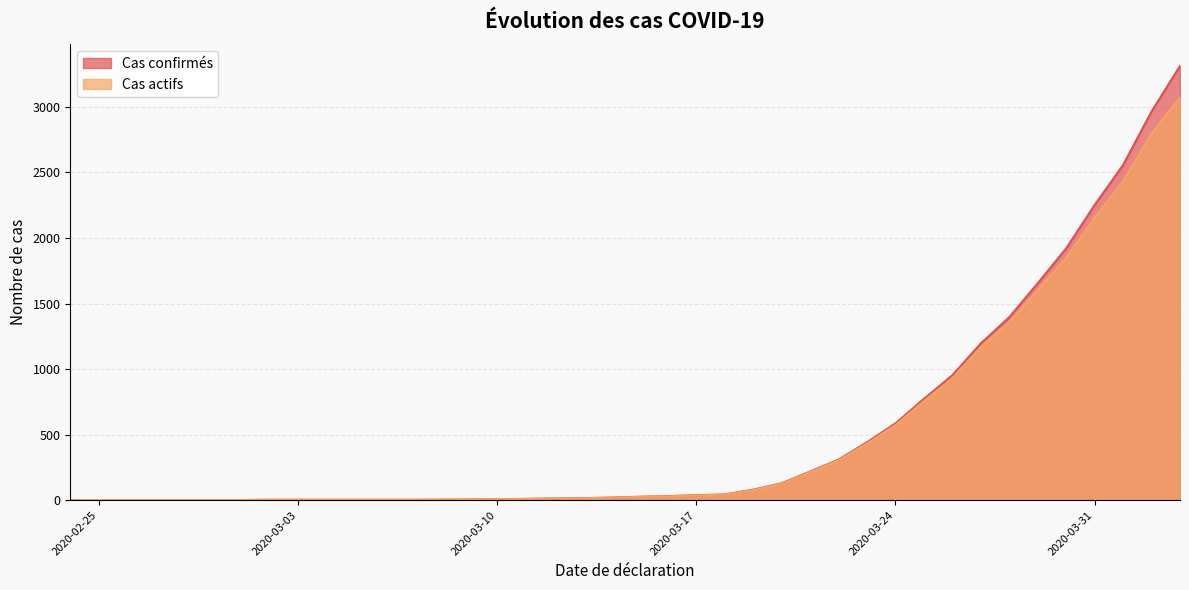

Which series has the widest spread of values?

Cas confirmés